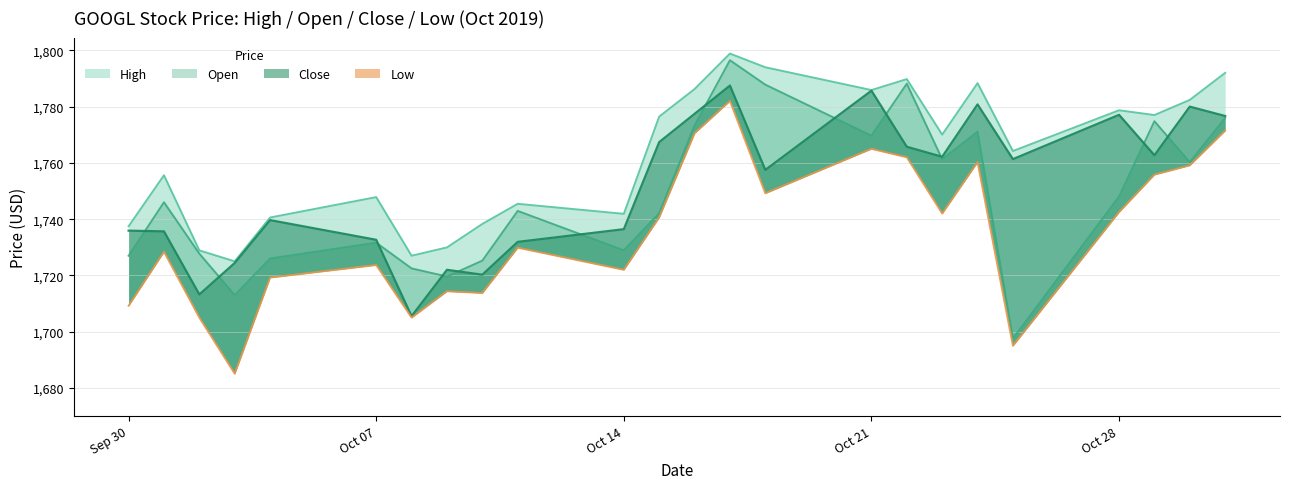

What position from the right is 2019-10-09?

17